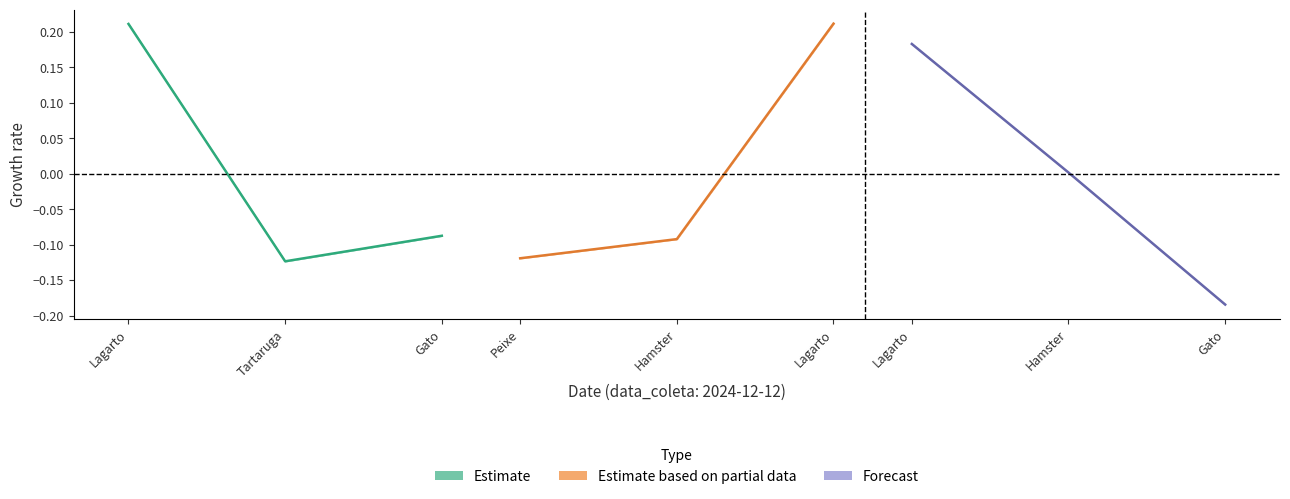

Does the chart display data point markers on the line(s)?

No